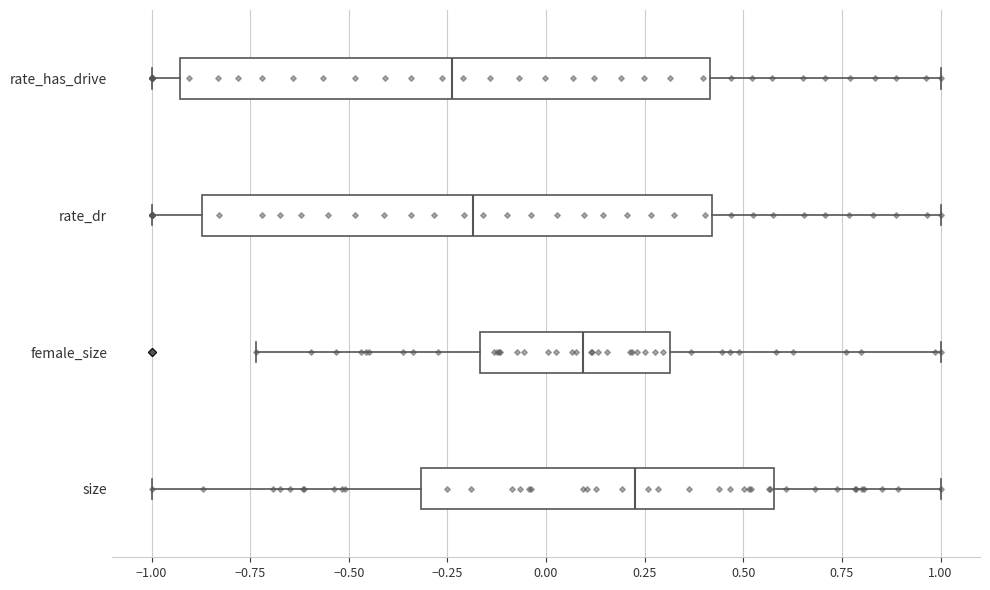

Where does the median line of the box for female_size sit on the x-axis? The values are not printed on the chart, so give them approximately, as read against the axis.

0.10